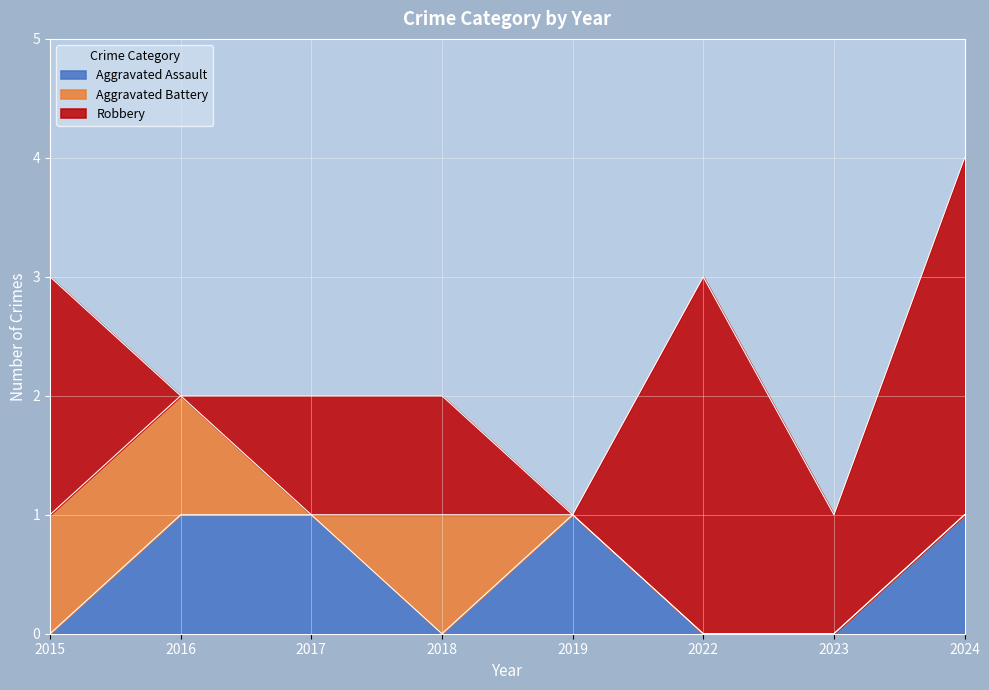

Which series has the largest range (max minus min)?

Robbery